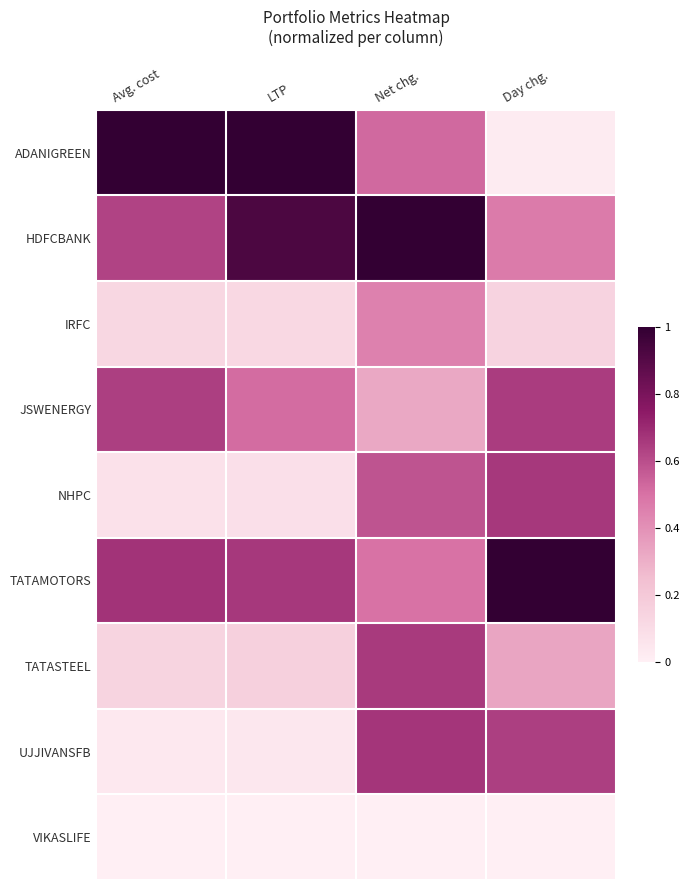

Which series has the largest total across all categories?

HDFCBANK